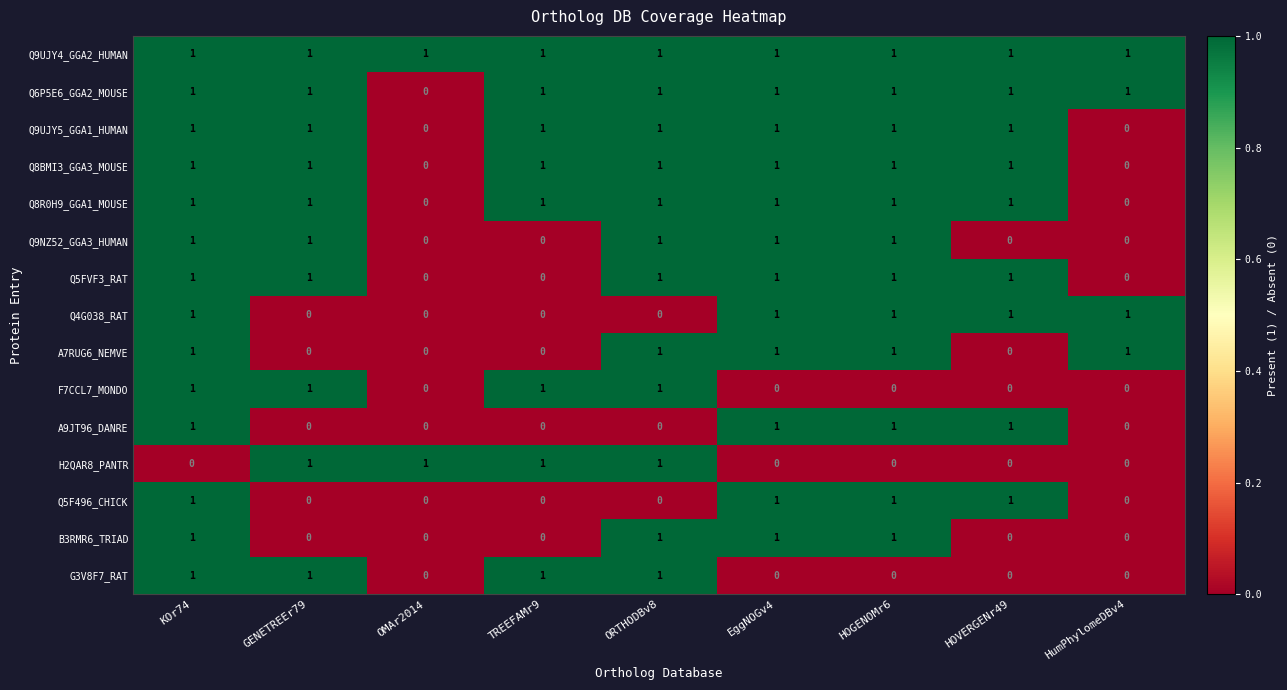

How many B3RMR6_TRIAD values are between 0 and 1?

9